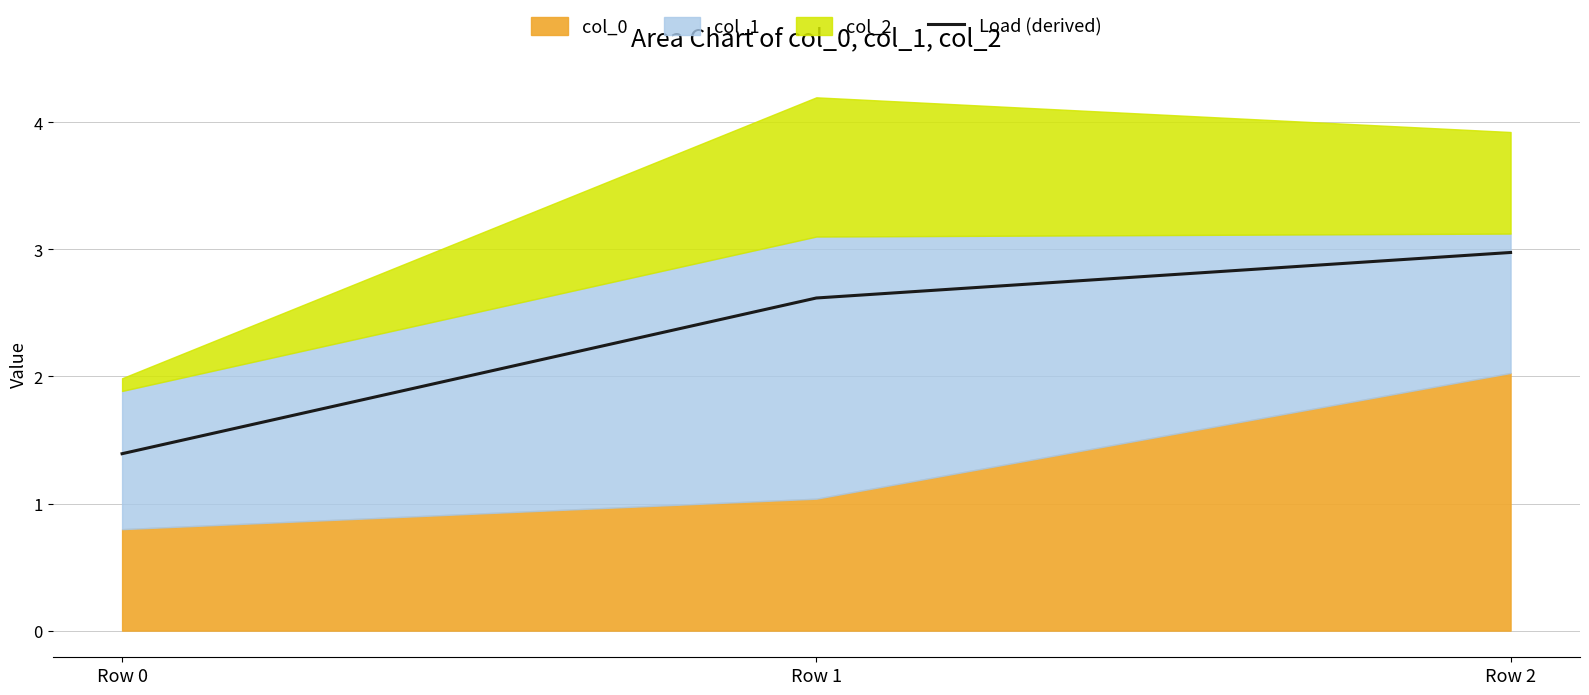

Between Row 1 and Row 0, which is larger?

Row 1